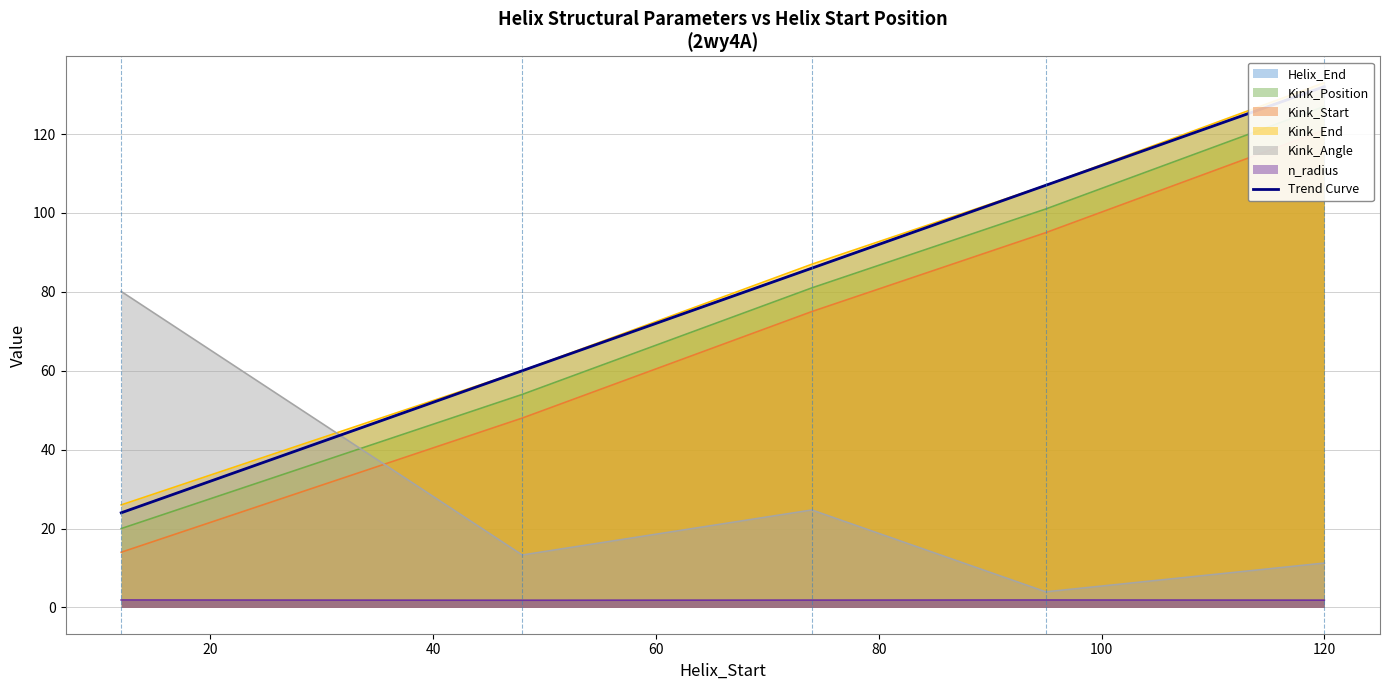

Reading left to right, extract all data points from this chart.

Helix_End: 24.0	60.0	86.0	107.0	132.0
Kink_Position: 20.0	54.0	81.0	101.0	127.0
Kink_Start: 14.0	48.0	75.0	95.0	121.0
Kink_End: 26.0	60.0	87.0	107.0	133.0
Kink_Angle: 80.1	13.3	24.7	4.0	11.2
n_radius: 1.9	1.8	1.9	1.9	1.9